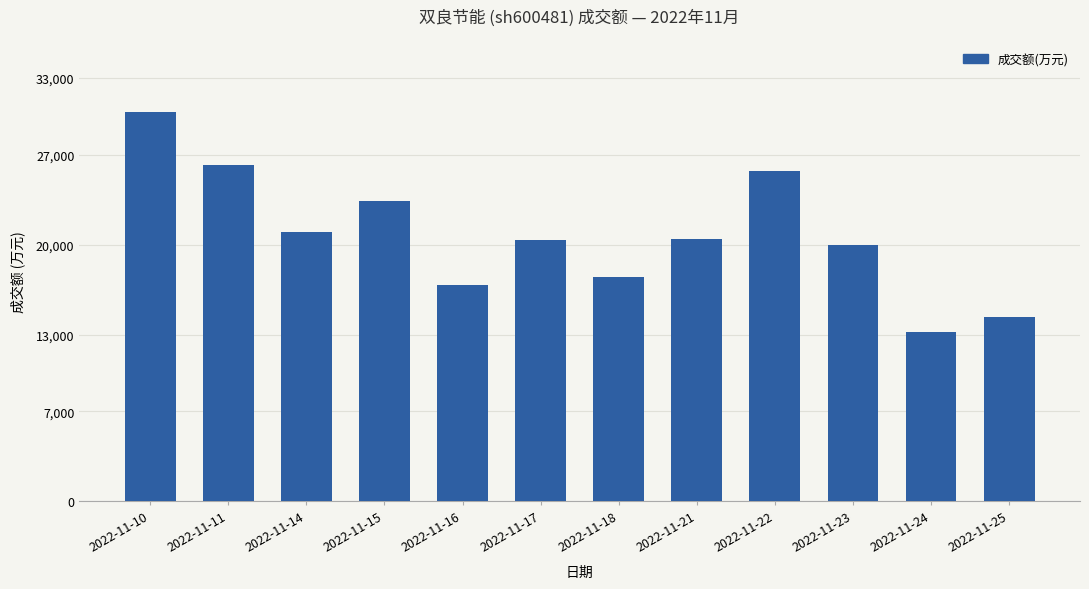

How many distinct data groups are displayed?

1